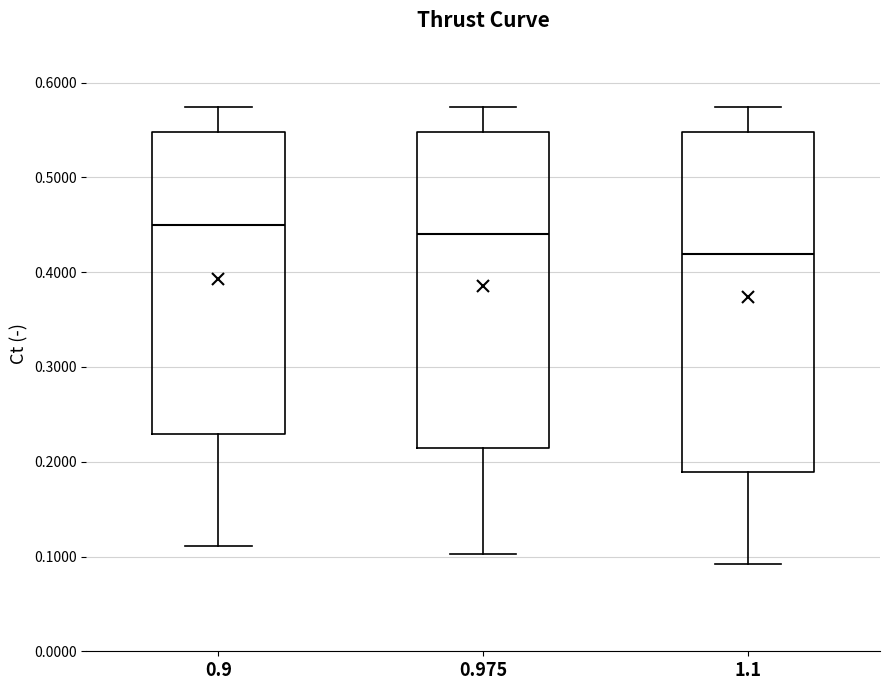

Which box's median line is the highest?

0.9